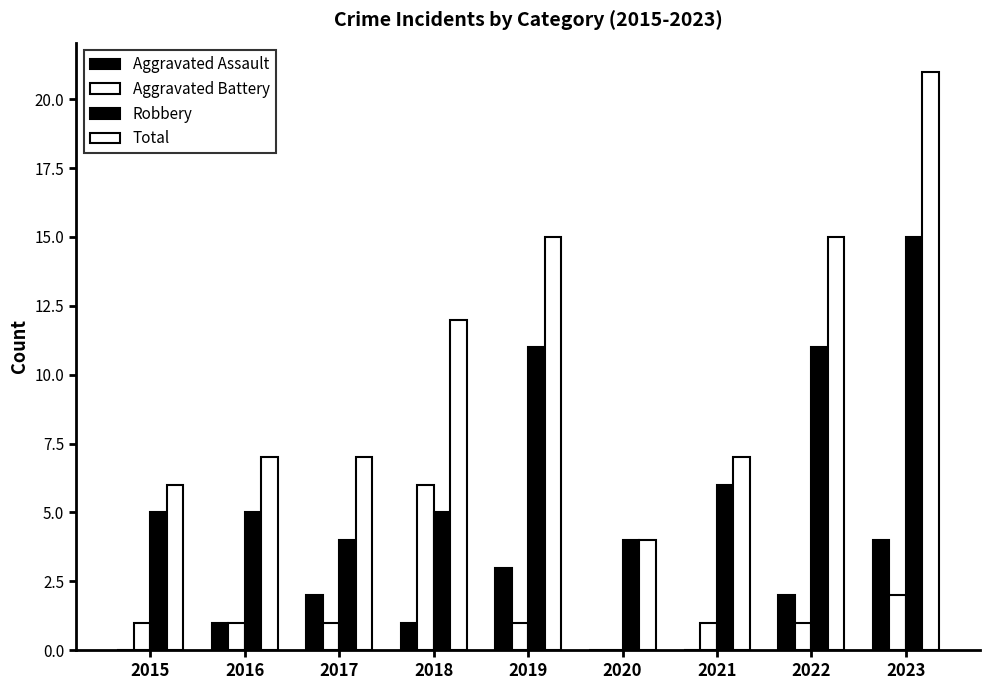

Which series has the widest spread of values?

Total